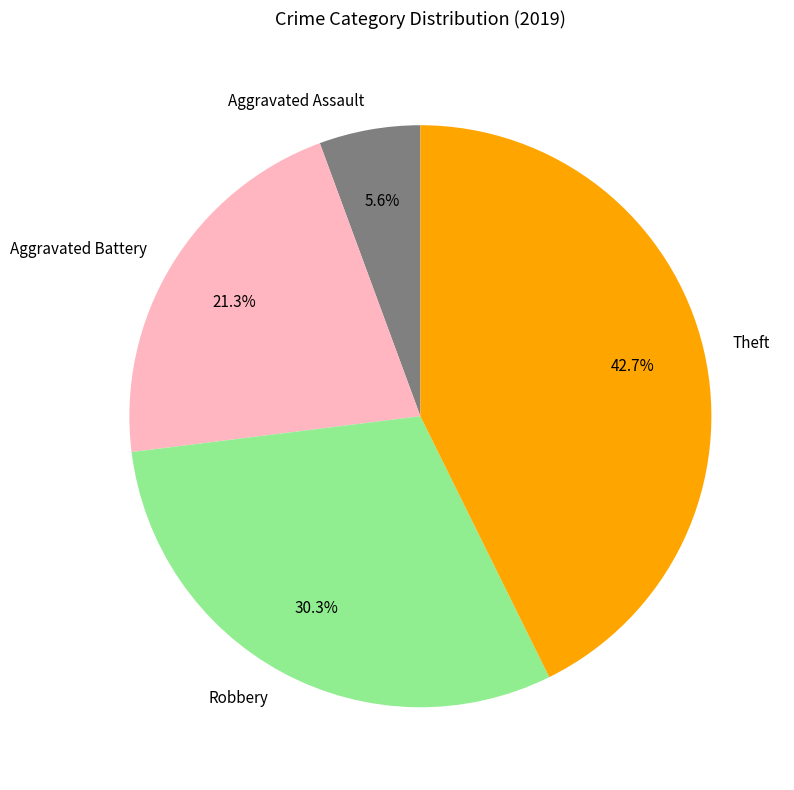

Is it true that Aggravated Battery is 21% of the pie?

True